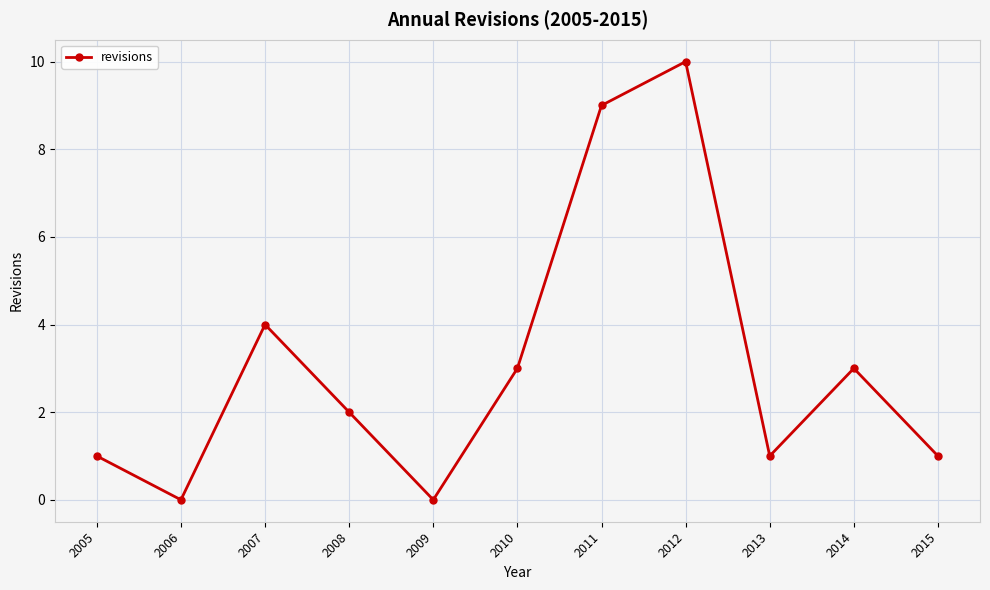

How many points are lower than both their immediate neighbors (excluding endpoints)?

3